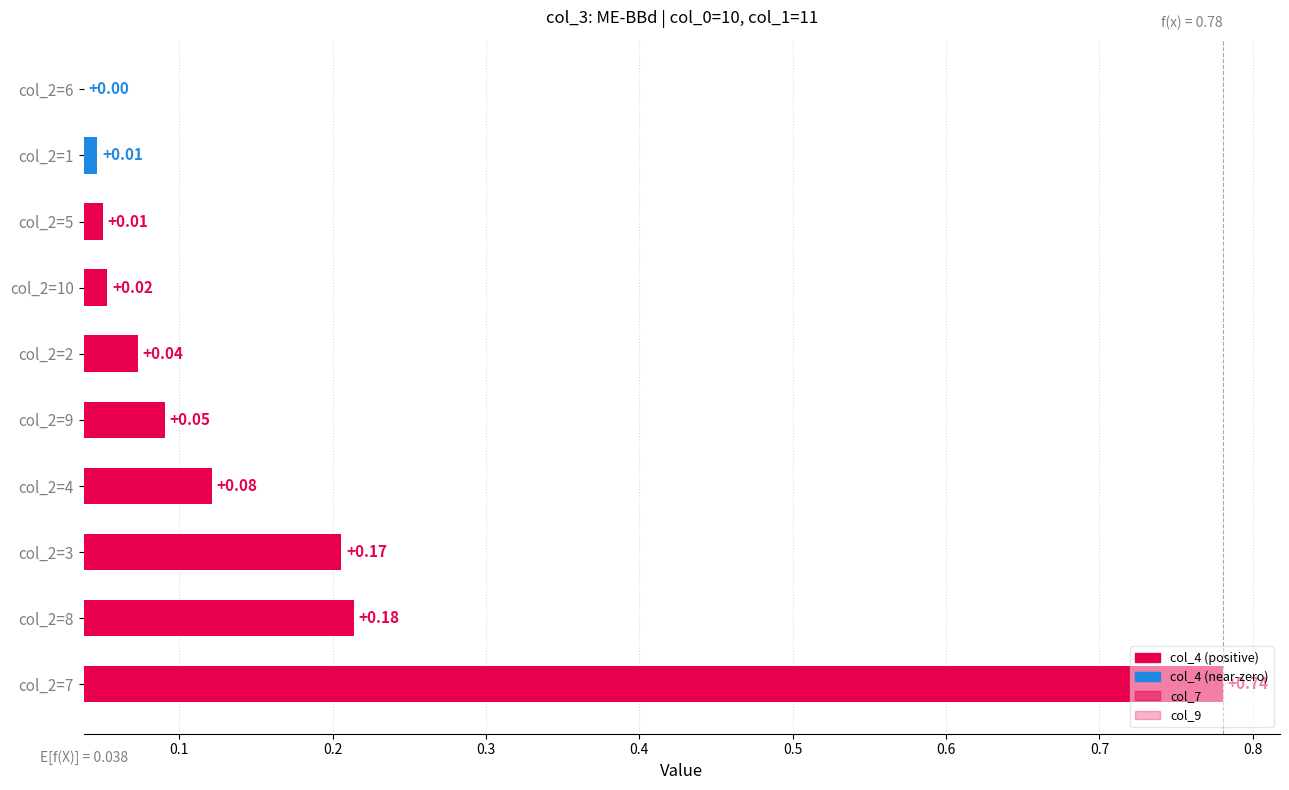

At how many categories does at least one series exceed 0?

10